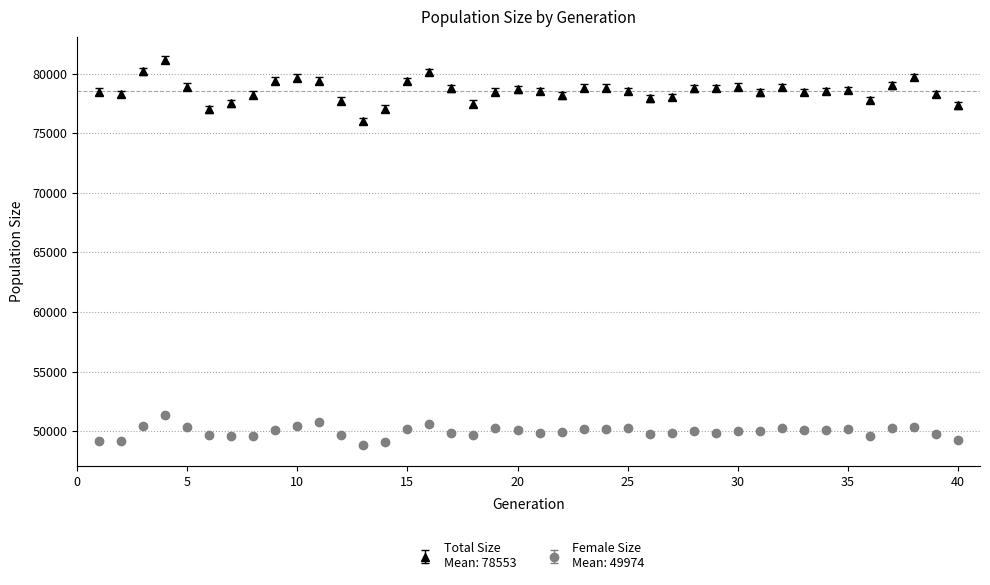

What is the minimum value shown in the chart?

48833